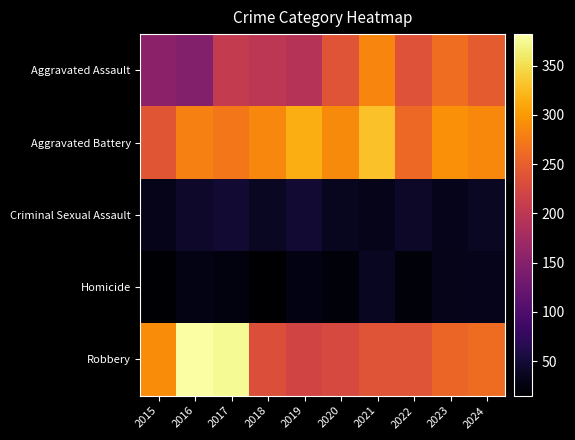

At which category is the sum across all series the highest?

2017